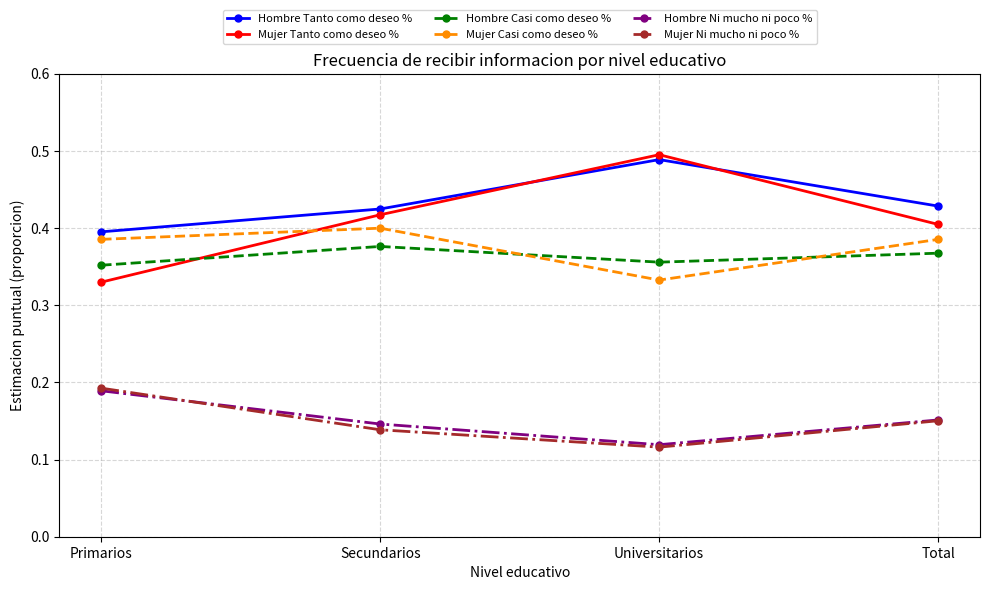

Which series has the widest spread of values?

Mujer Tanto como deseo %